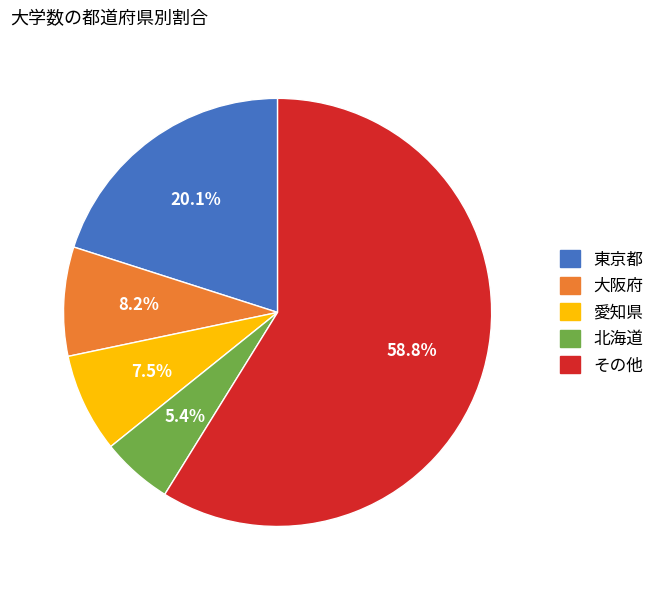

Is there a majority slice in this chart?

Yes